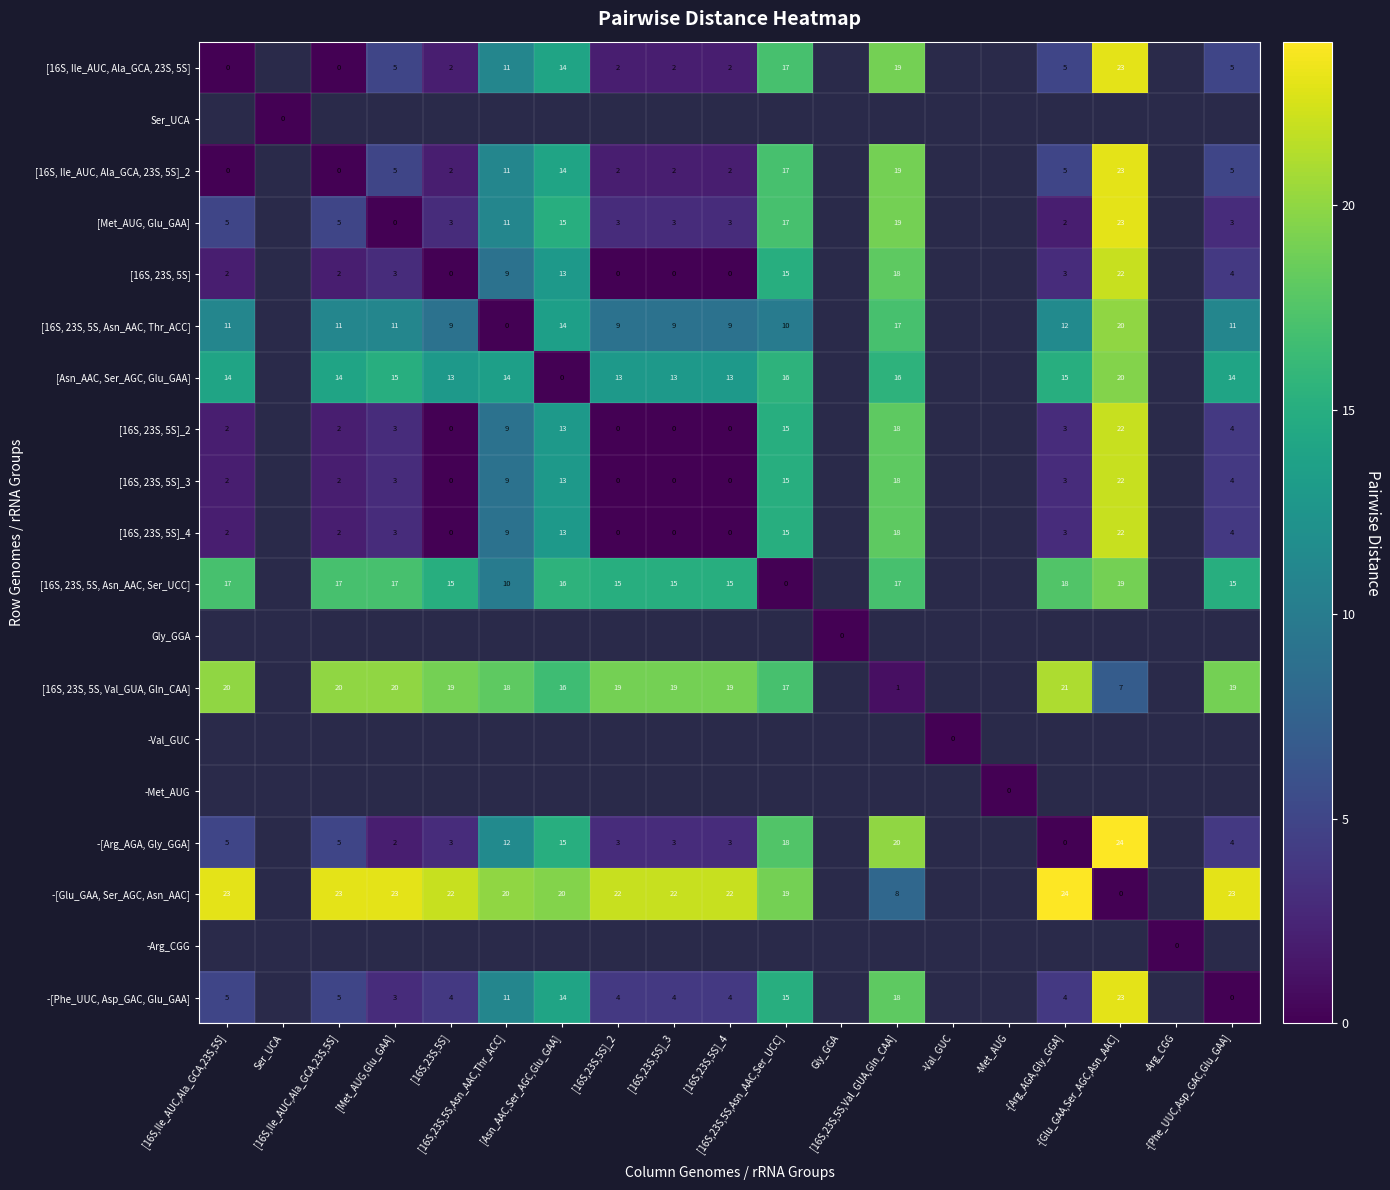

Which series has the largest total across all categories?

-[Glu_GAA, Ser_AGC, Asn_AAC]